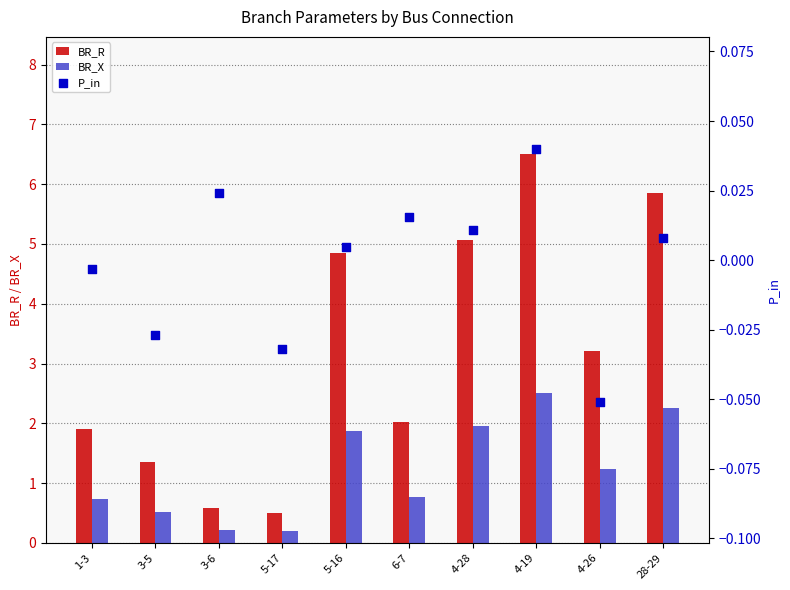

Which series contains the highest Y value?

BR_R